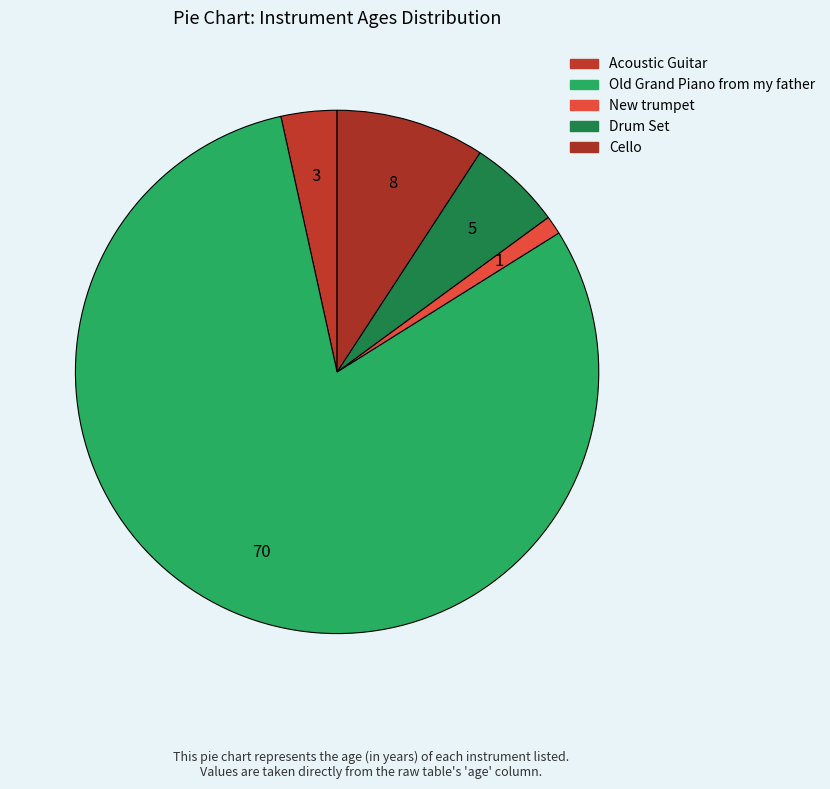

How many segments does this pie chart have?

5